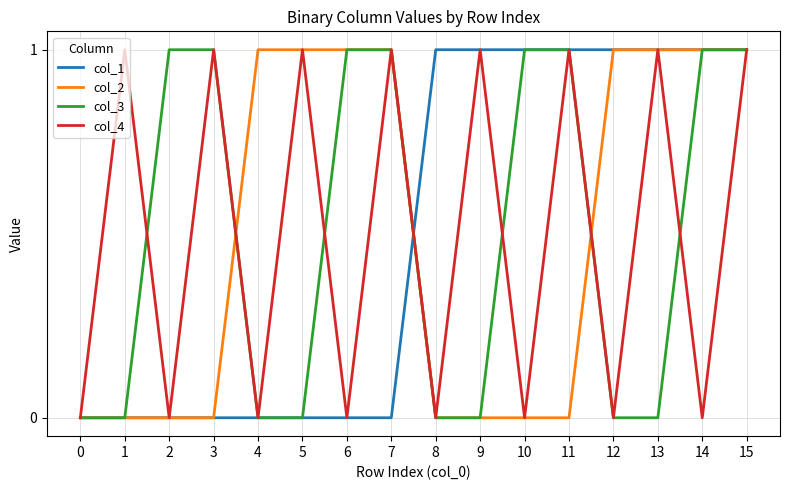

Is it true that col_1 equals 1 at 7?

False